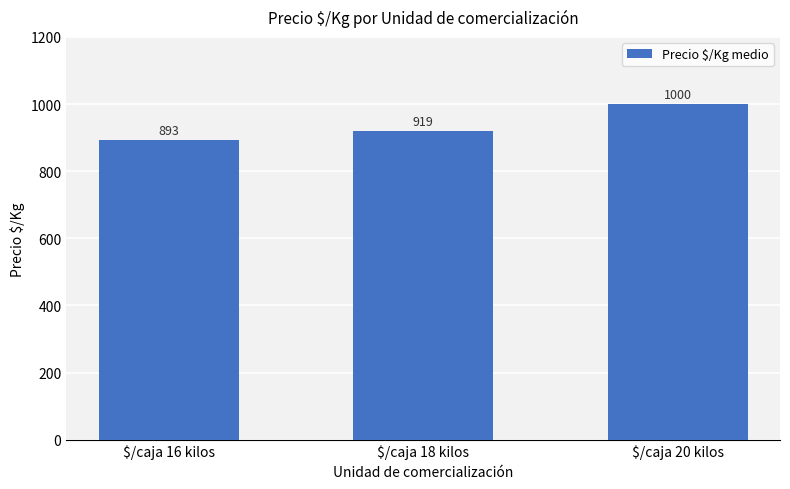

How many values are below 919?

1